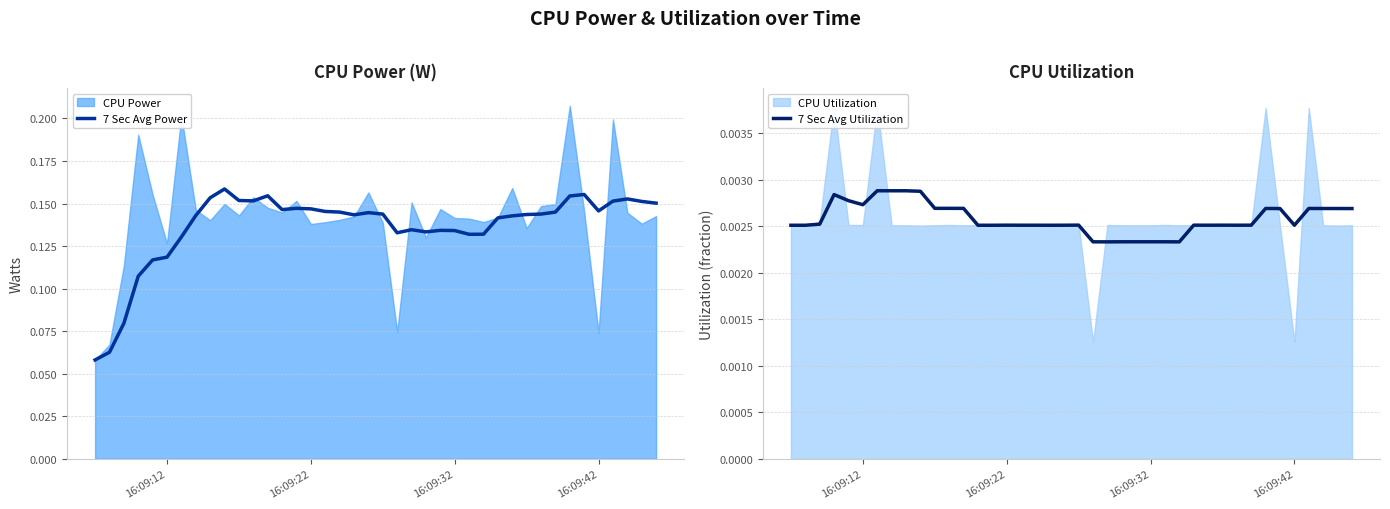

Is the value of 7 Sec Avg Power at 21 greater than the value of 7 Sec Avg Utilization at 24?

Yes